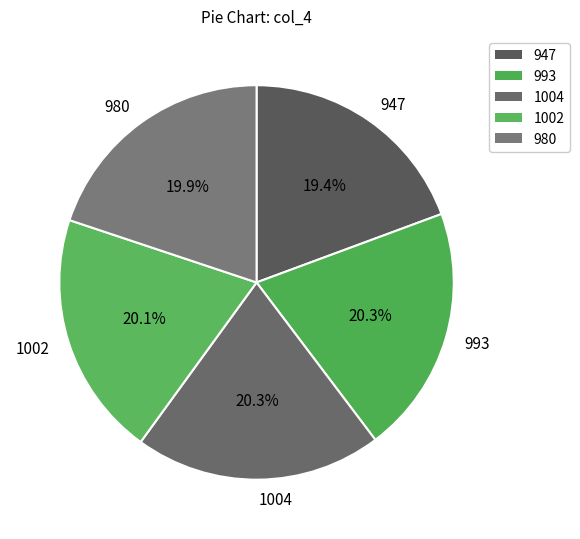

What percentage do 993 and 1004 together represent?

40.6%